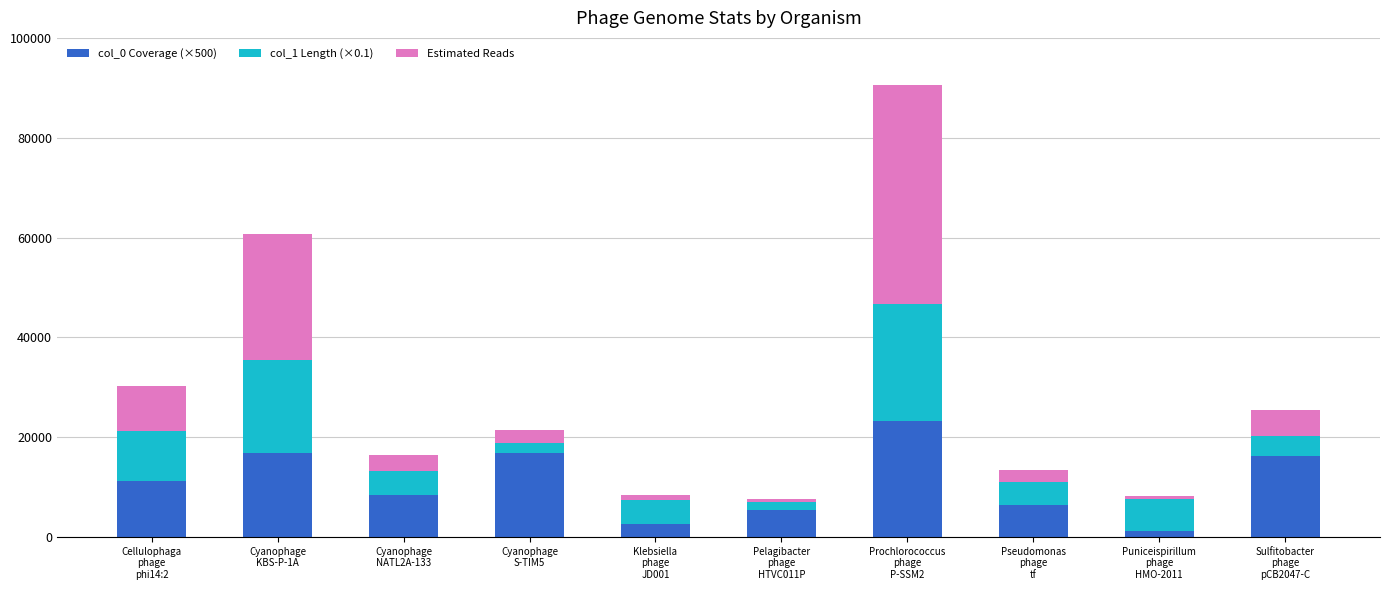

What is the difference between the maximum and minimum values in the col_0 Coverage (×500) series?

22094.4